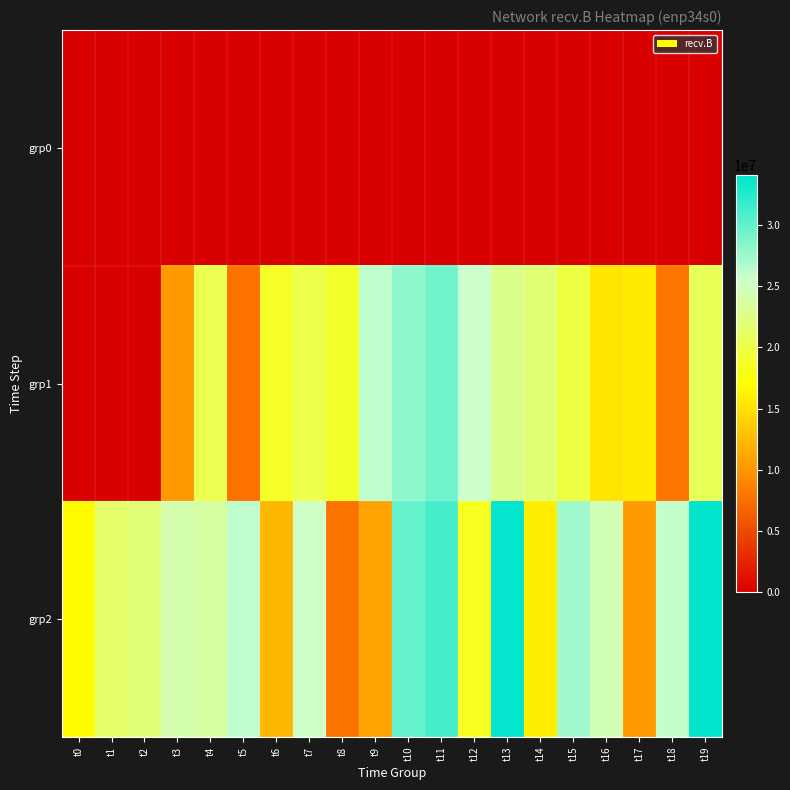

Reading right to left, transcribe all the data shown in this chart.

grp0: t19=0	t18=0	t17=0	t16=0	t15=0	t14=0	t13=0	t12=0	t11=0	t10=0	t9=0	t8=0	t7=0	t6=0	t5=0	t4=0	t3=74	t2=74	t1=532	t0=0
grp1: t19=20742569	t18=7874415	t17=15699071	t16=15359332	t15=19794824	t14=21923736	t13=22836528	t12=25507004	t11=29308857	t10=28120430	t9=26090798	t8=18835348	t7=20231592	t6=18646865	t5=7700291	t4=20421700	t3=10256188	t2=0	t1=0	t0=0
grp2: t19=34077167	t18=25869755	t17=10346311	t16=24612449	t15=27382557	t14=15927196	t13=33937714	t12=18360506	t11=31055180	t10=29830410	t9=10930354	t8=7790926	t7=25347870	t6=12357941	t5=26036789	t4=23825819	t3=24304421	t2=21964964	t1=21479271	t0=16860434